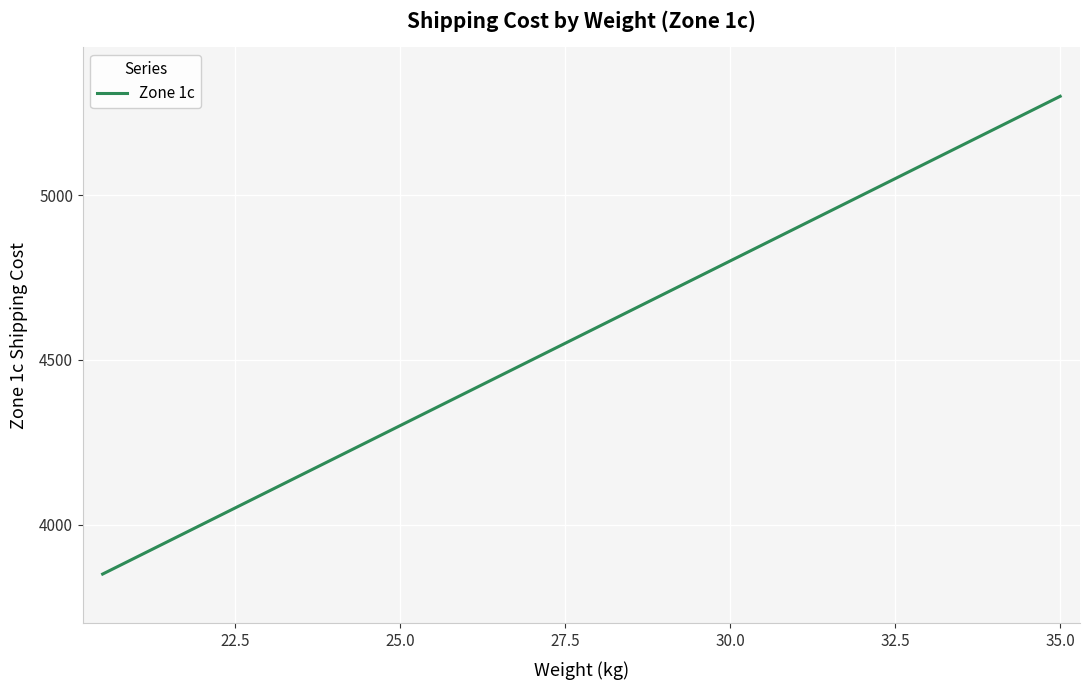

What is the difference between the maximum and minimum values?

1450